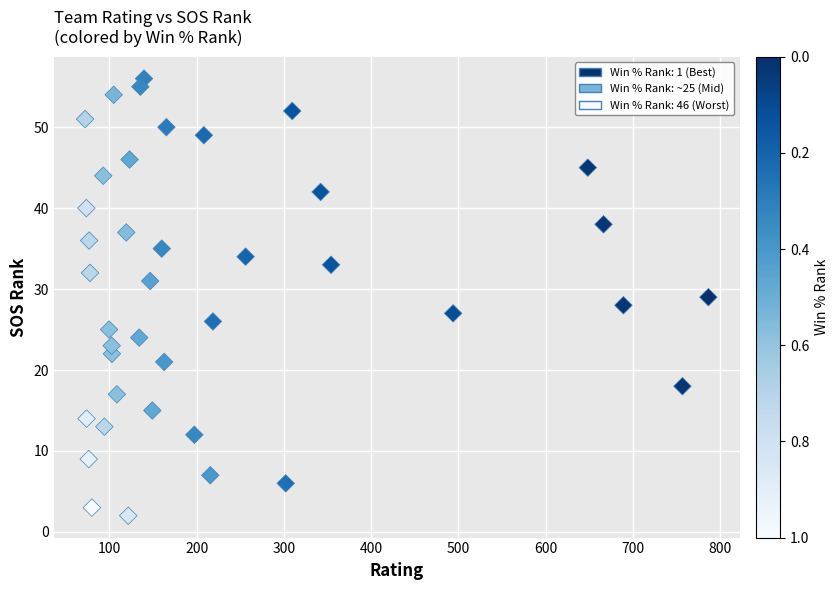

What is the range of Y values (max minus min)?

54